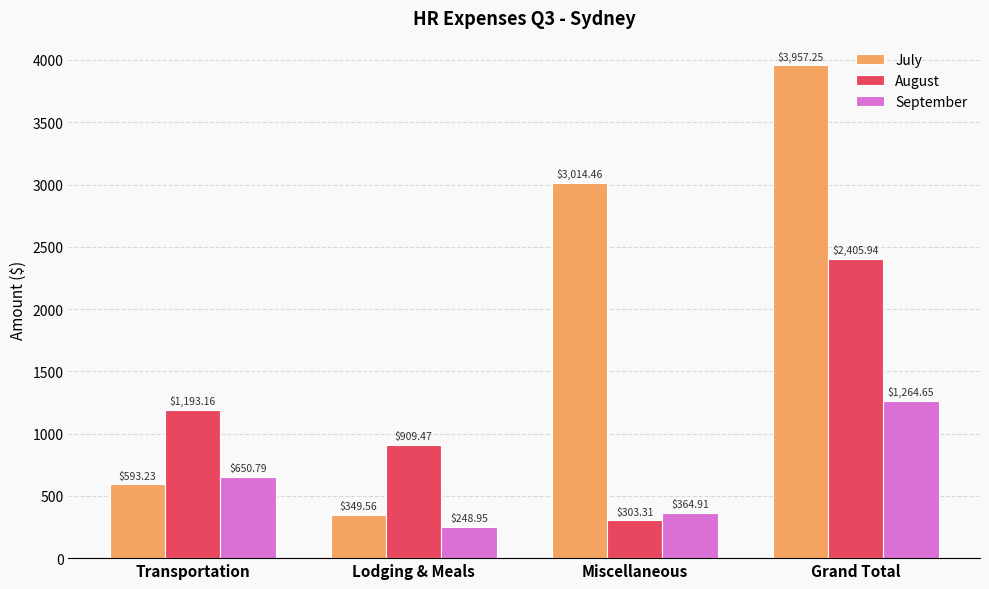

Read the August value at Transportation.

1193.2